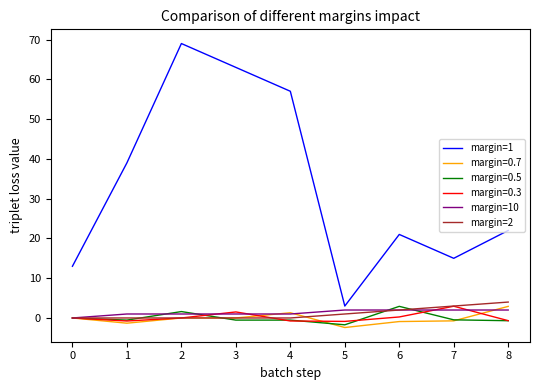

How many interior local valleys does the margin=1 series have?

2